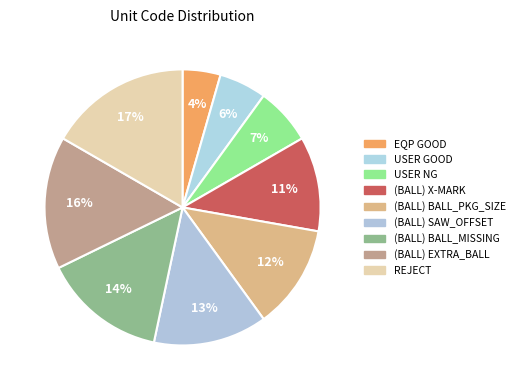

Is there a majority slice in this chart?

No